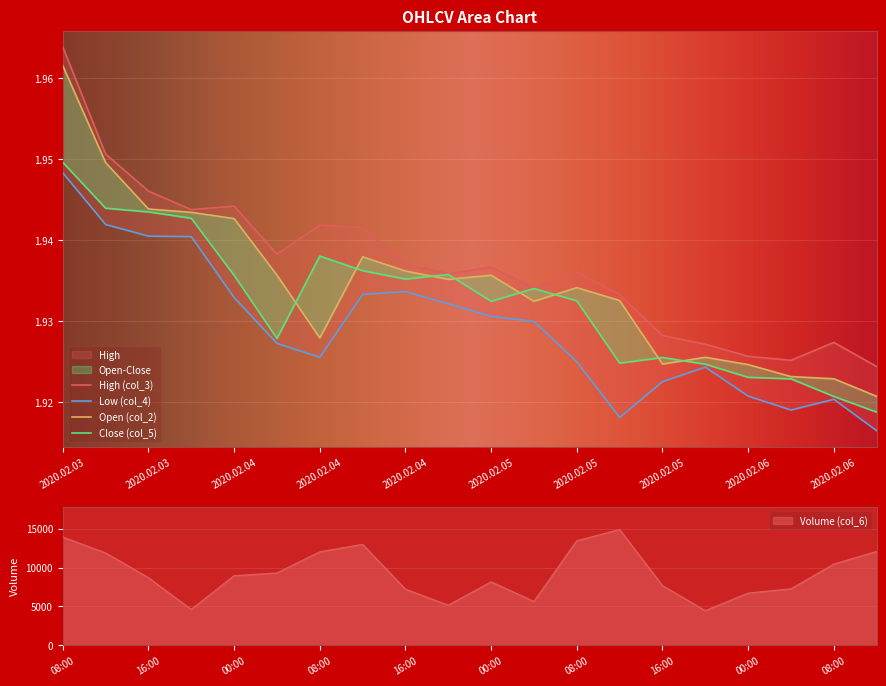

What is the maximum value shown in the chart?

14896.0